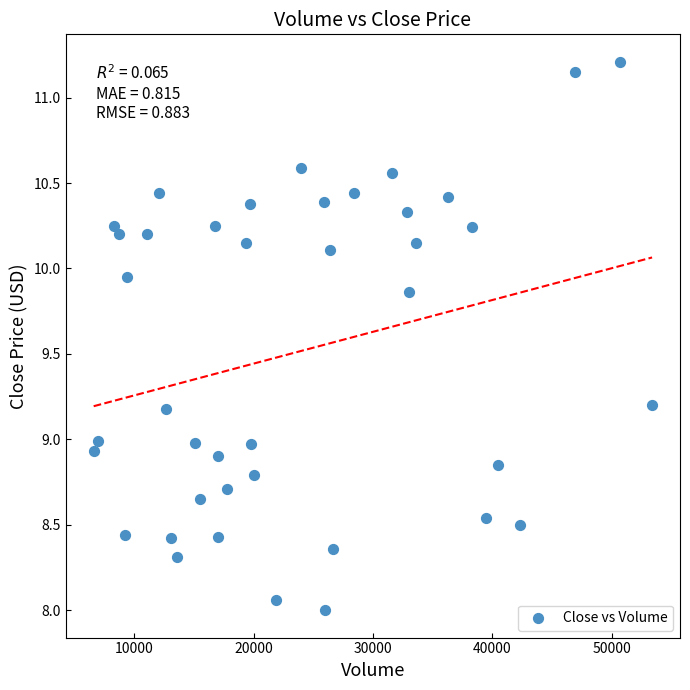

What is the range of X values (max minus min)?

46800.0